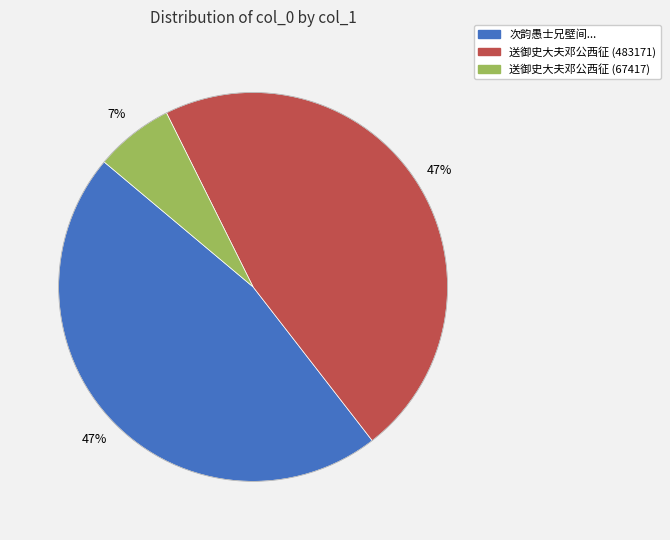

To the nearest percent, what is the average slice percentage?

33%